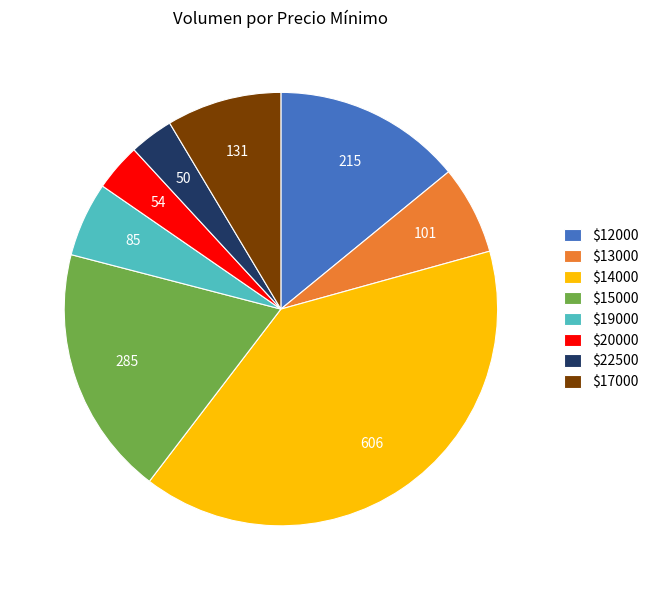

Which slice is the largest?

$14000